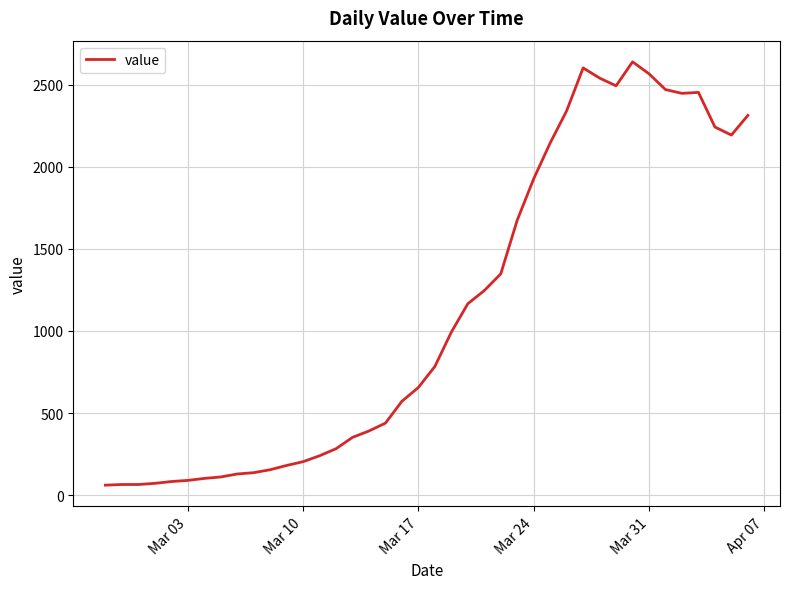

How many categories are shown in the chart?

40